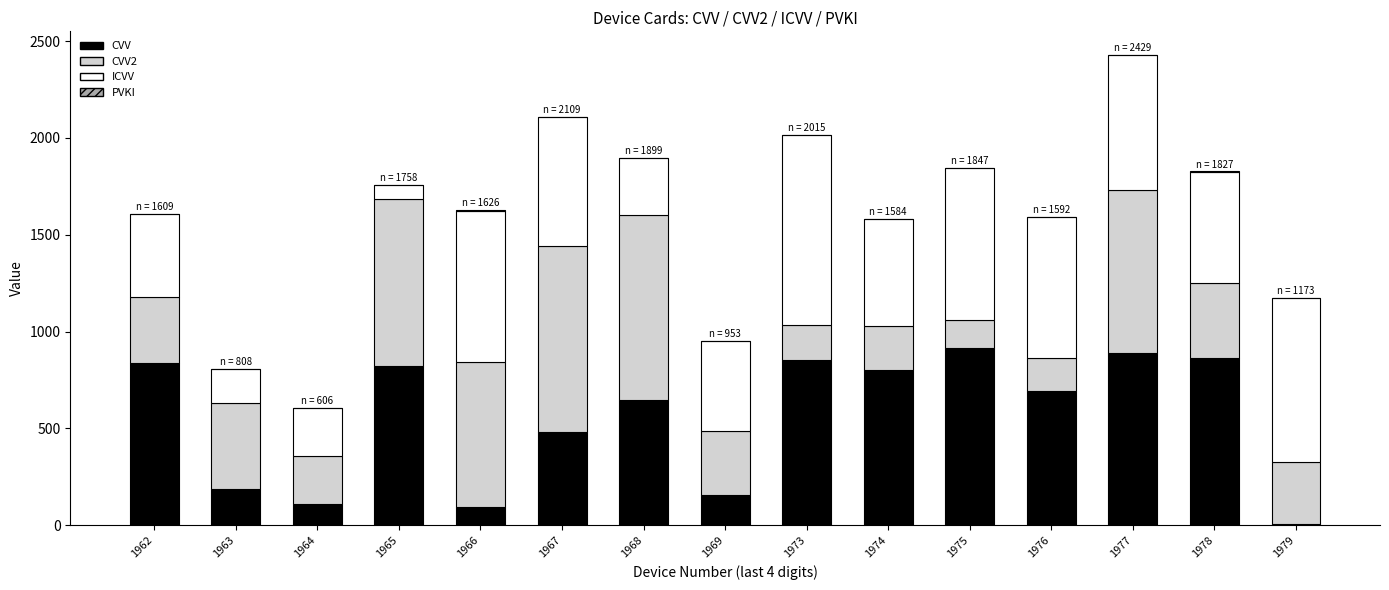

What is the highest value of the CVV series?

913